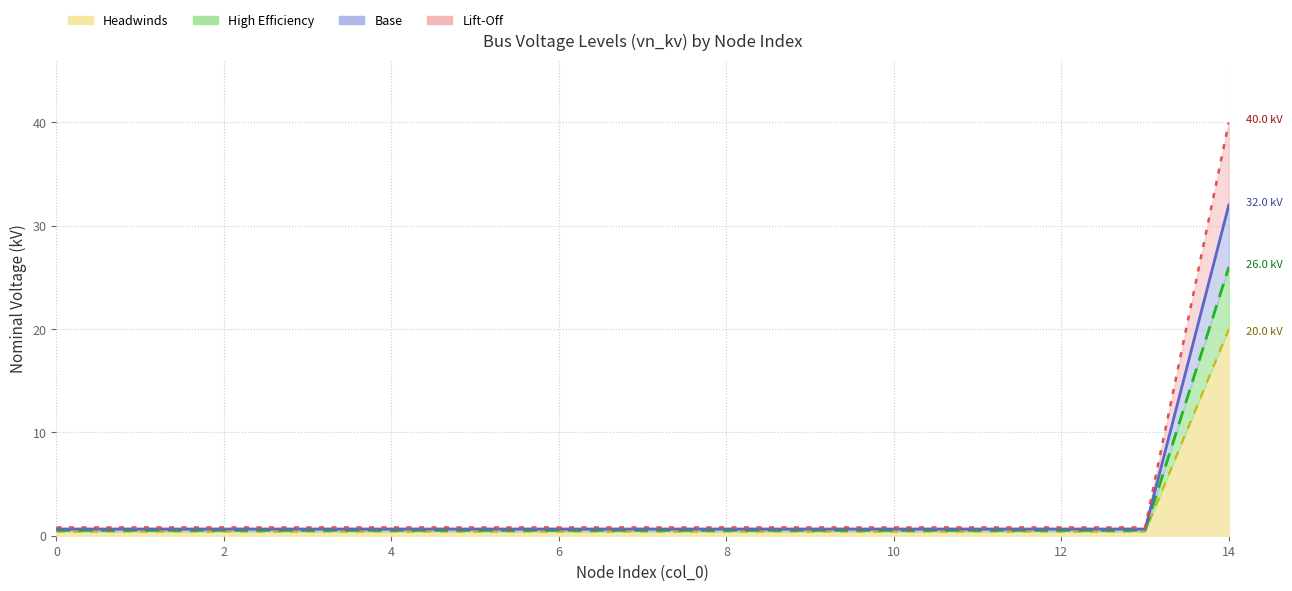

True or false: Headwinds and Base cross at least once.

False